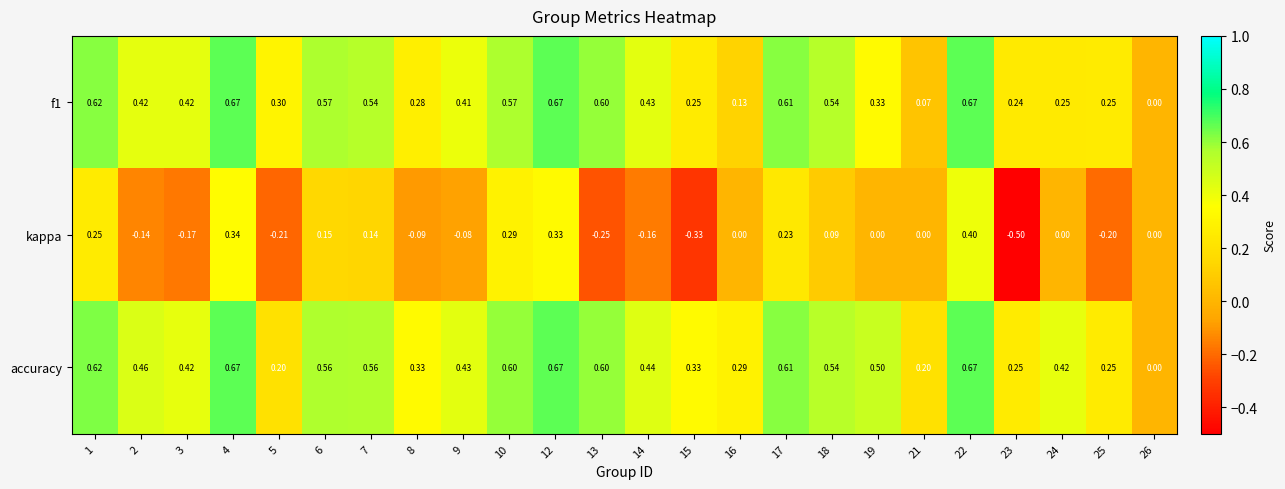

How many distinct data groups are displayed?

3